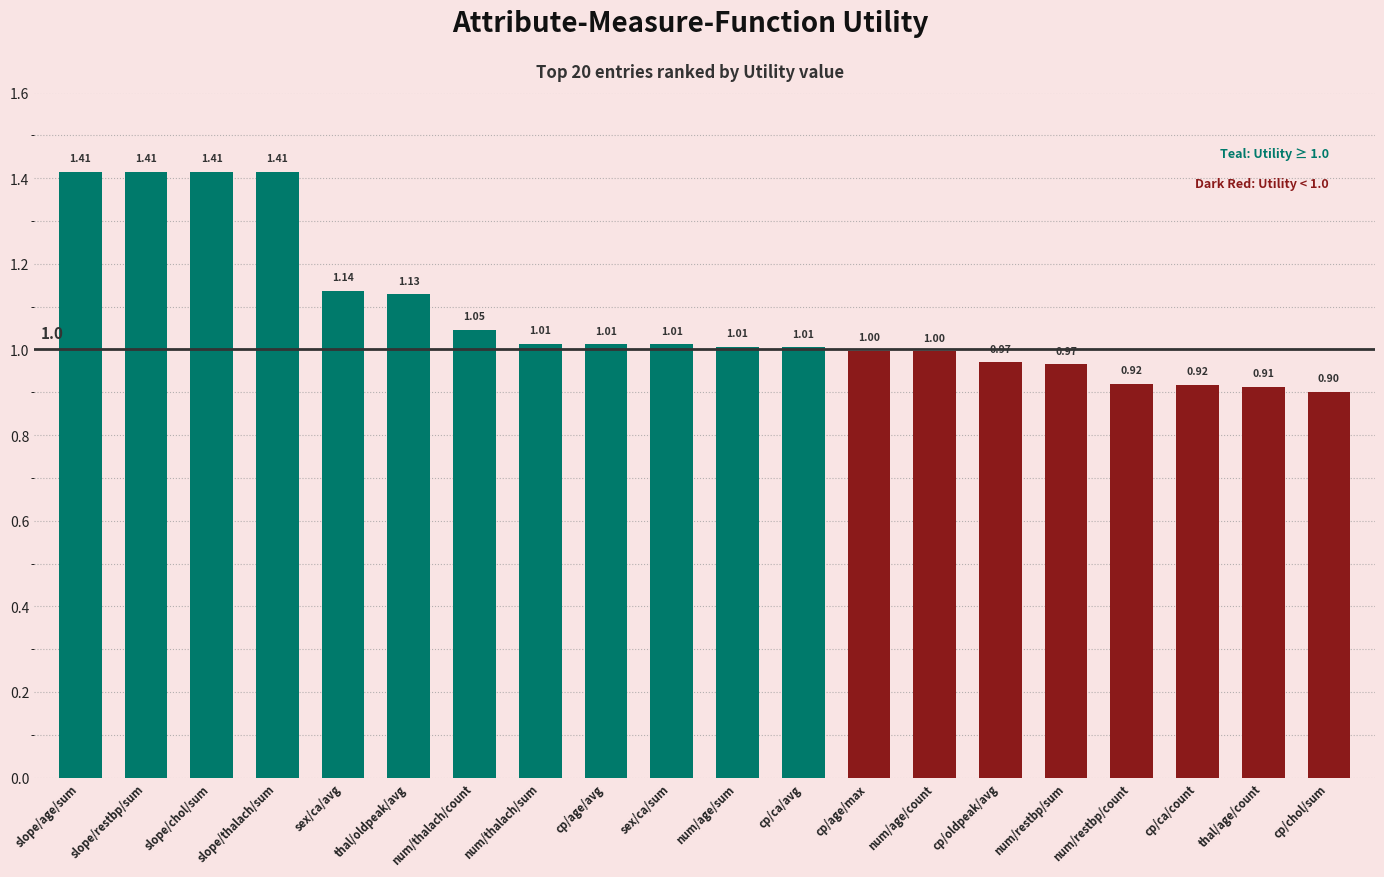

Where does the data first go above 1?

slope/age/sum